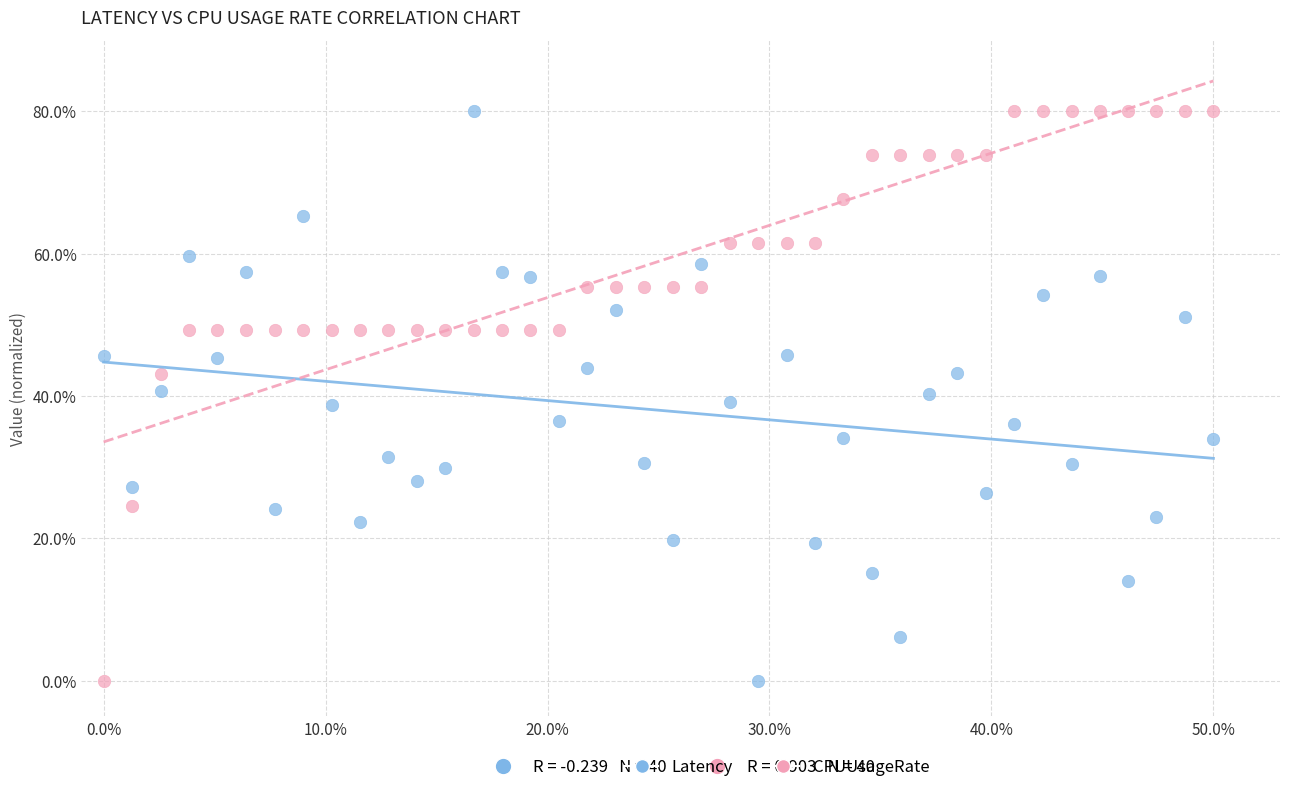

Across all data points, what is the range of X values (max minus min)?

50.0